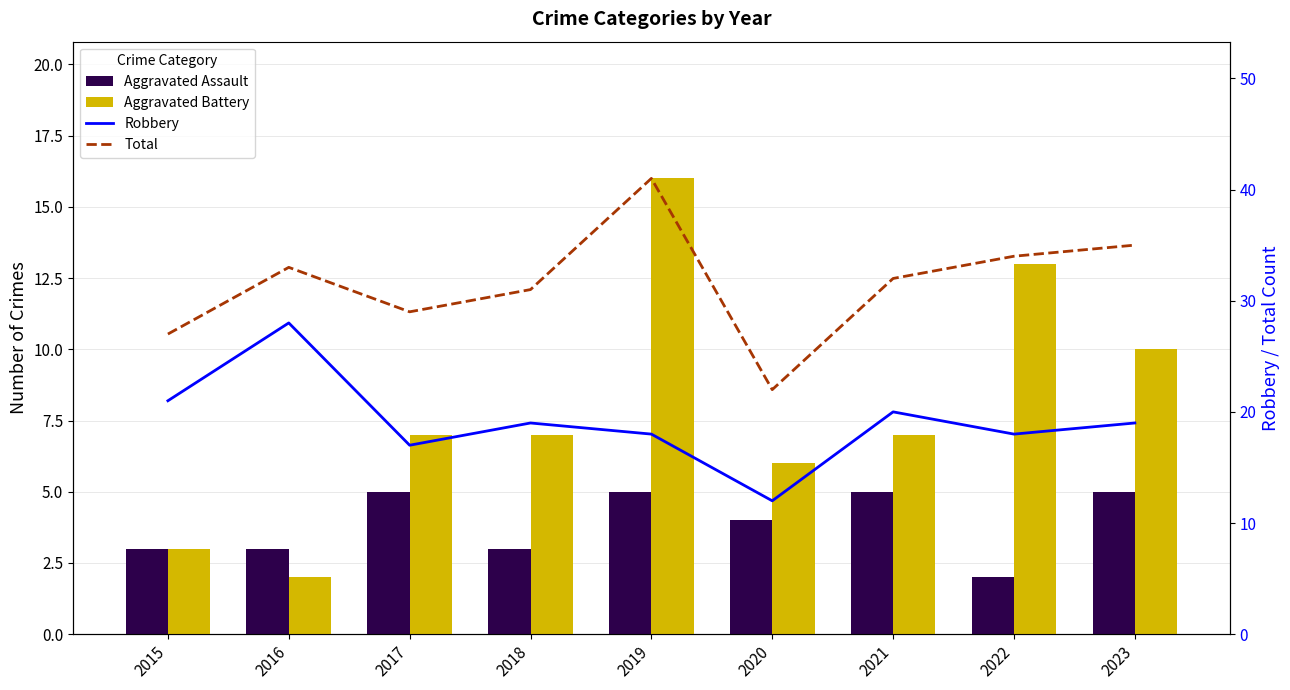

Is it true that Robbery equals 14 at 2016?

False